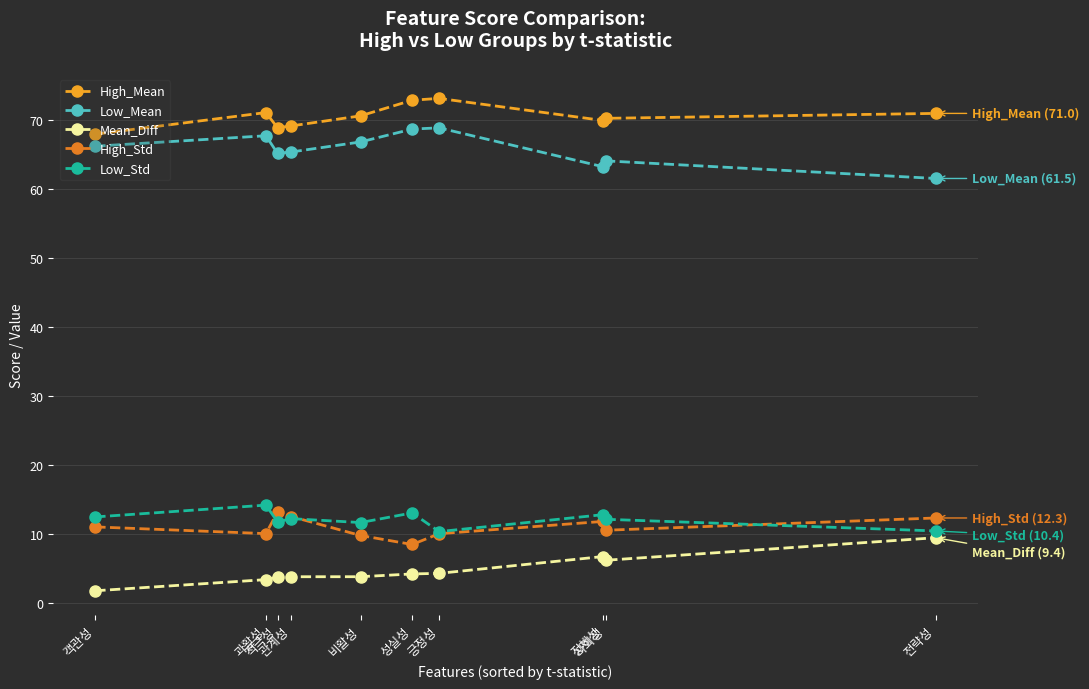

Is the value of High_Std at 긍정성 greater than the value of Low_Mean at 사회성?

No